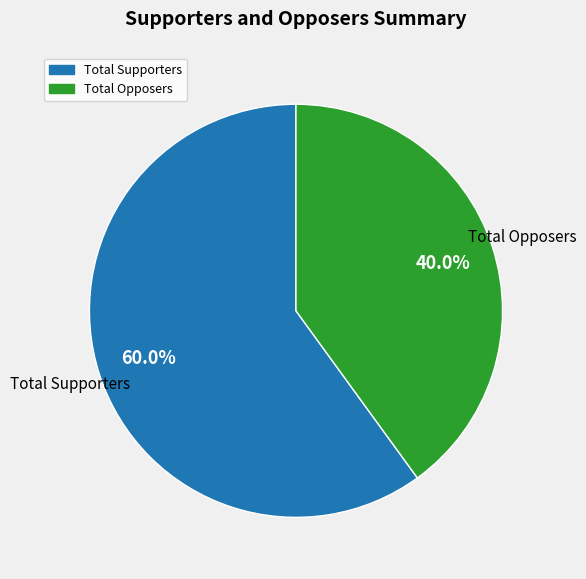

To the nearest percent, what is the average slice percentage?

50%